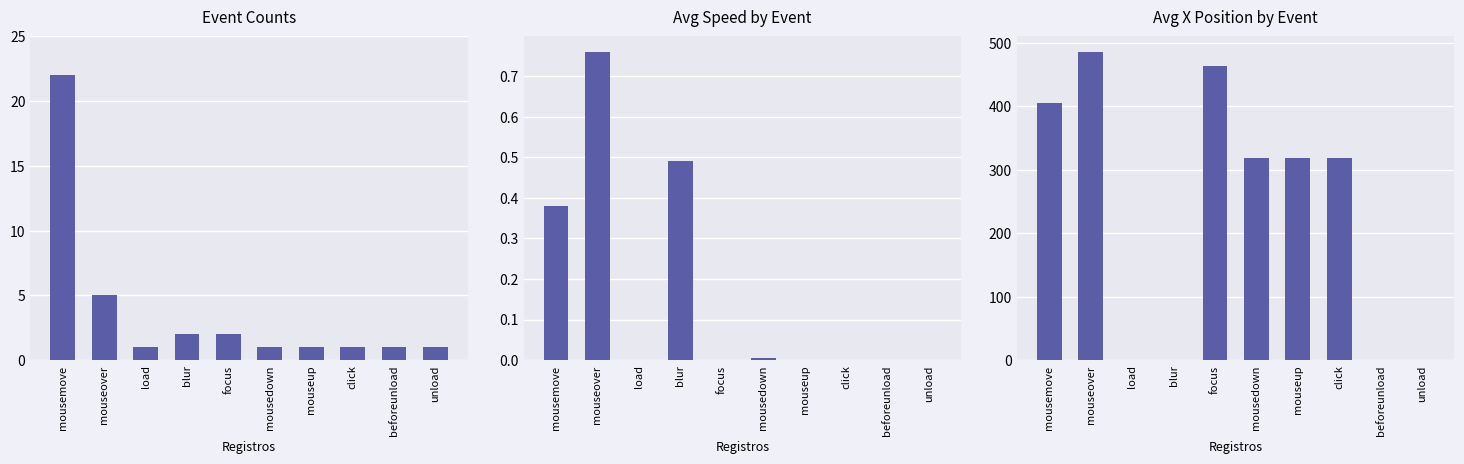

Which series has the largest range (max minus min)?

avg_xpos